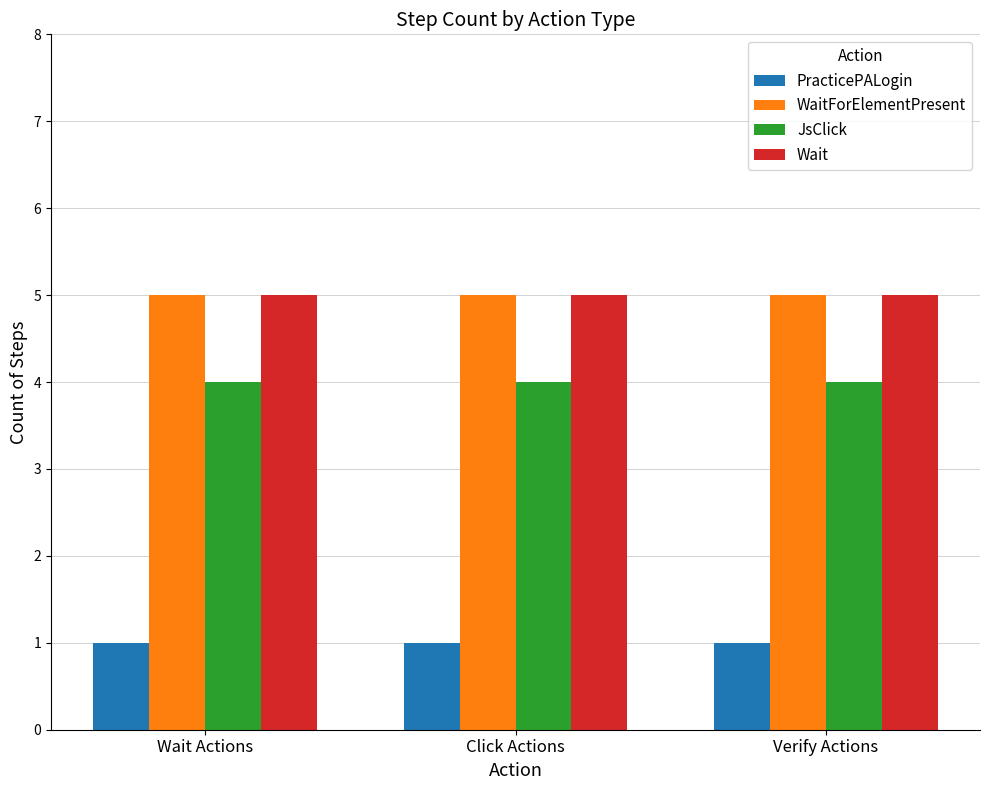

What is the greatest value displayed?

5